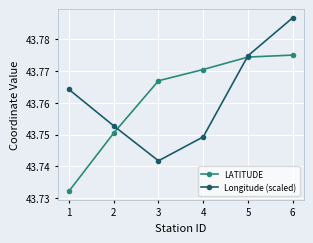

At 4, list the series in order from smallest to largest.

Longitude (scaled), LATITUDE